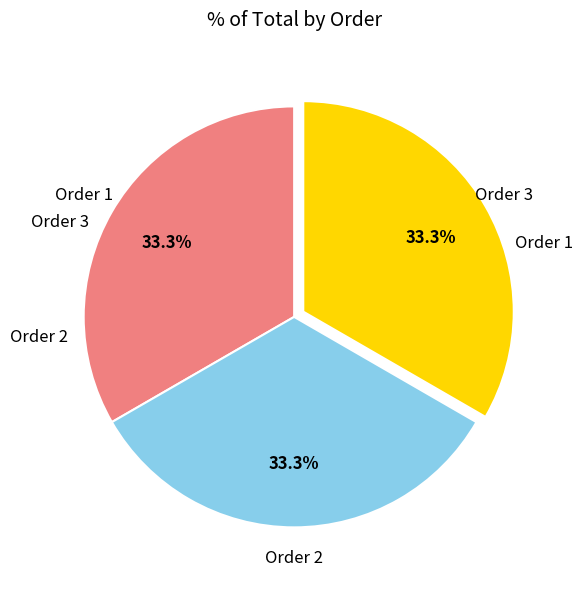

Does any single category account for the majority?

No